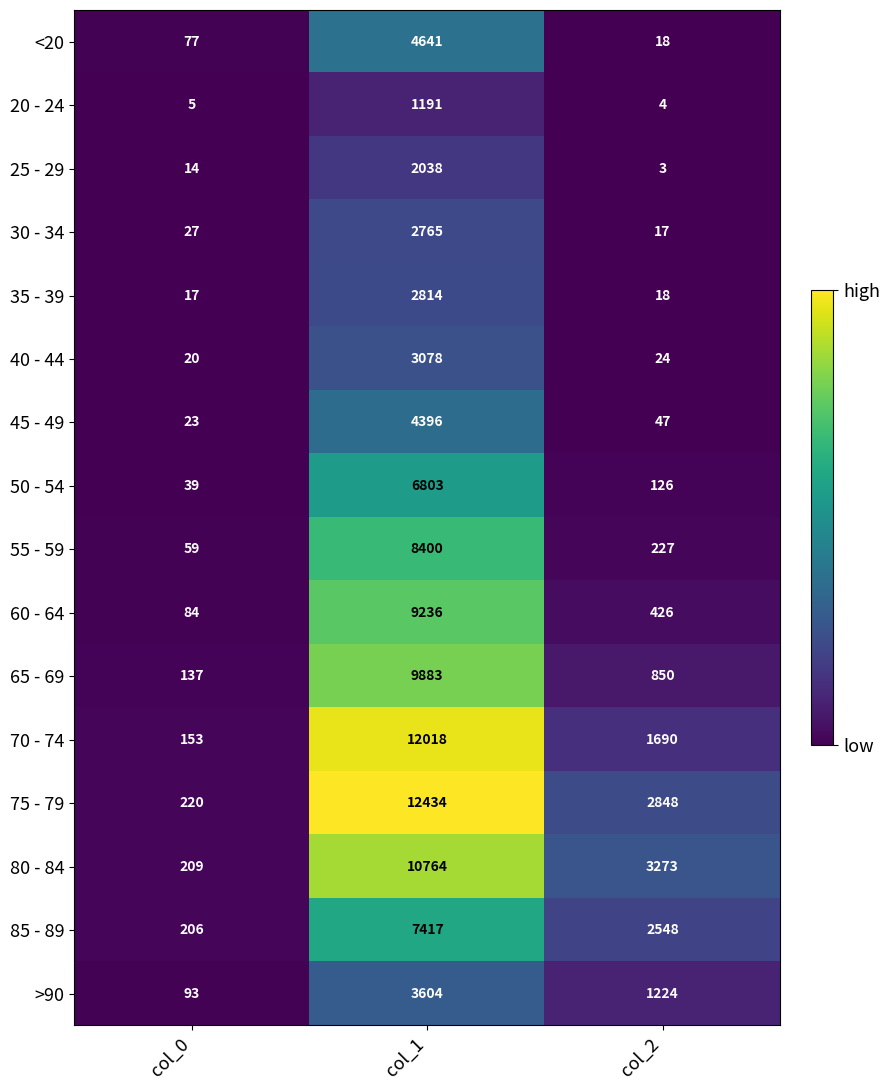

At col_1, list the series in order from smallest to largest.

20 - 24, 25 - 29, 30 - 34, 35 - 39, 40 - 44, >90, 45 - 49, <20, 50 - 54, 85 - 89, 55 - 59, 60 - 64, 65 - 69, 80 - 84, 70 - 74, 75 - 79